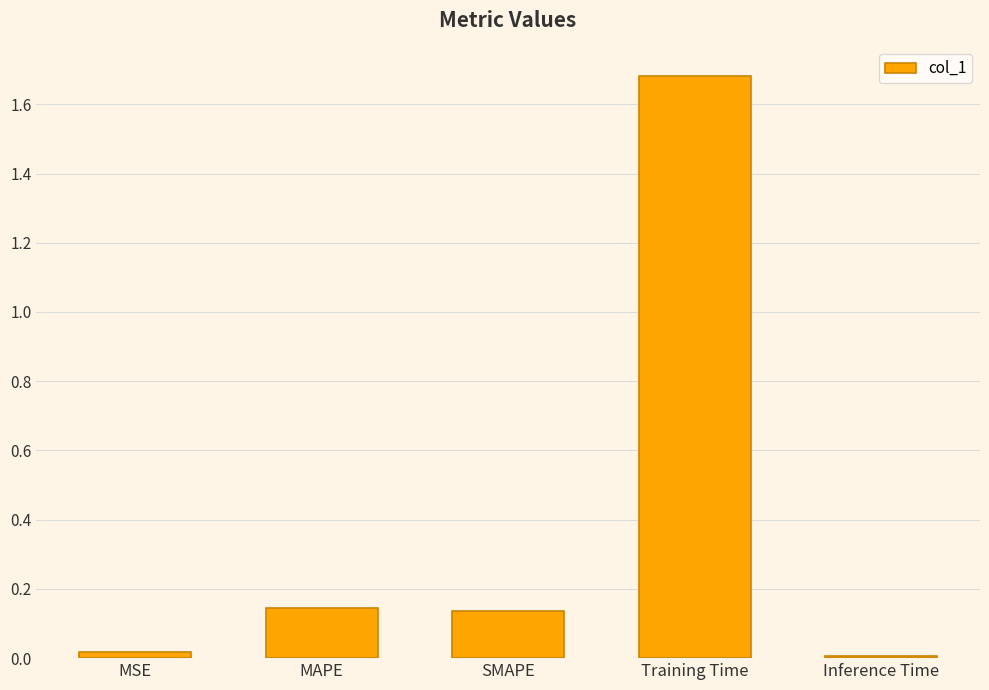

What is the label of the 4th bar from the right?

MAPE